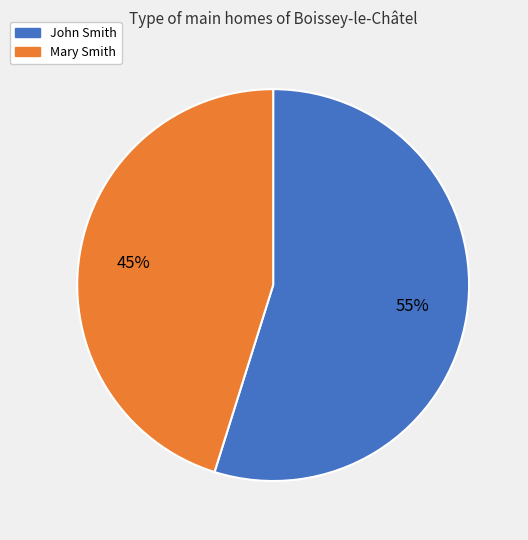

Which category accounts for the majority?

John Smith